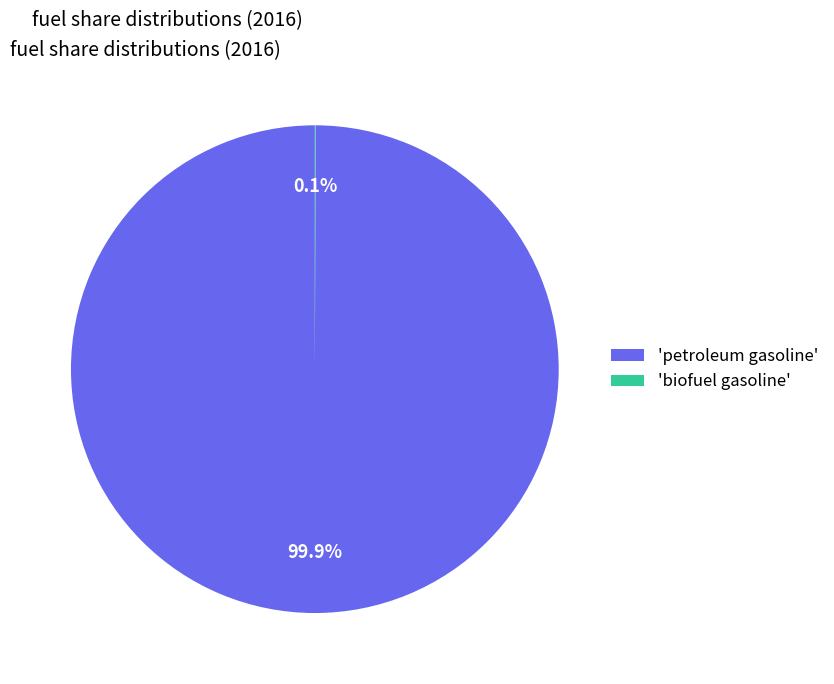

Which category has the biggest portion of the pie?

'petroleum gasoline'